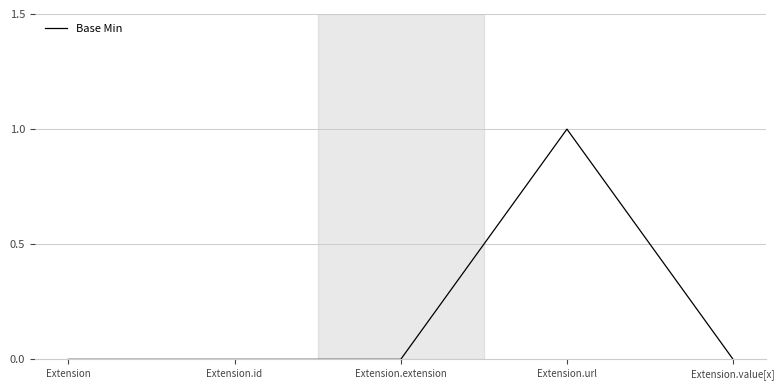

The value at Extension.extension is 0. True or false?

True